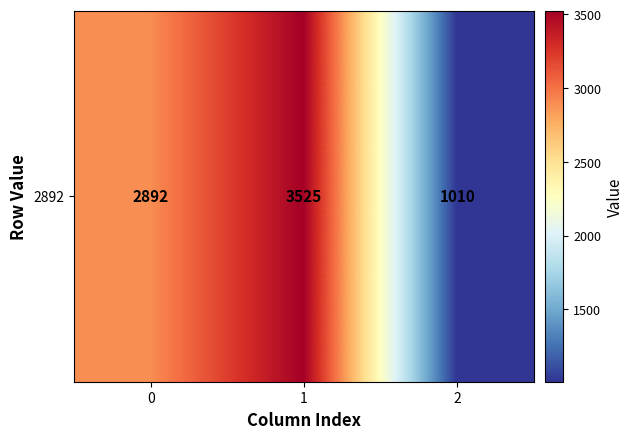

Reading right to left, what are all the values shown in this chart?

2=1010	1=3525	0=2892